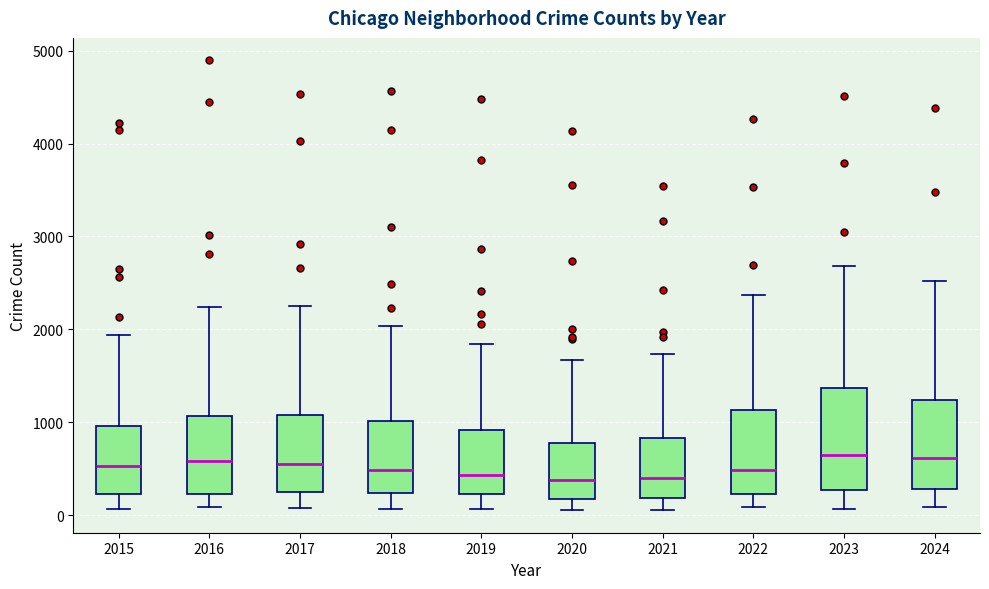

Reading left to right, read every box against the y-axis: the position of its median line, the range the box covers, and the ends of its whiskers. The values are not printed on the chart, so give them approximately, as read against the axis.

2015: median 500, box 200 to 1000, whiskers 100 to 1900
2016: median 600, box 200 to 1100, whiskers 100 to 2200
2017: median 500, box 300 to 1100, whiskers 100 to 2300
2018: median 500, box 200 to 1000, whiskers 100 to 2000
2019: median 400, box 200 to 900, whiskers 100 to 1800
2020: median 400, box 200 to 800, whiskers 100 to 1700
2021: median 400, box 200 to 800, whiskers 100 to 1700
2022: median 500, box 200 to 1100, whiskers 100 to 2400
2023: median 600, box 300 to 1400, whiskers 100 to 2700
2024: median 600, box 300 to 1200, whiskers 100 to 2500